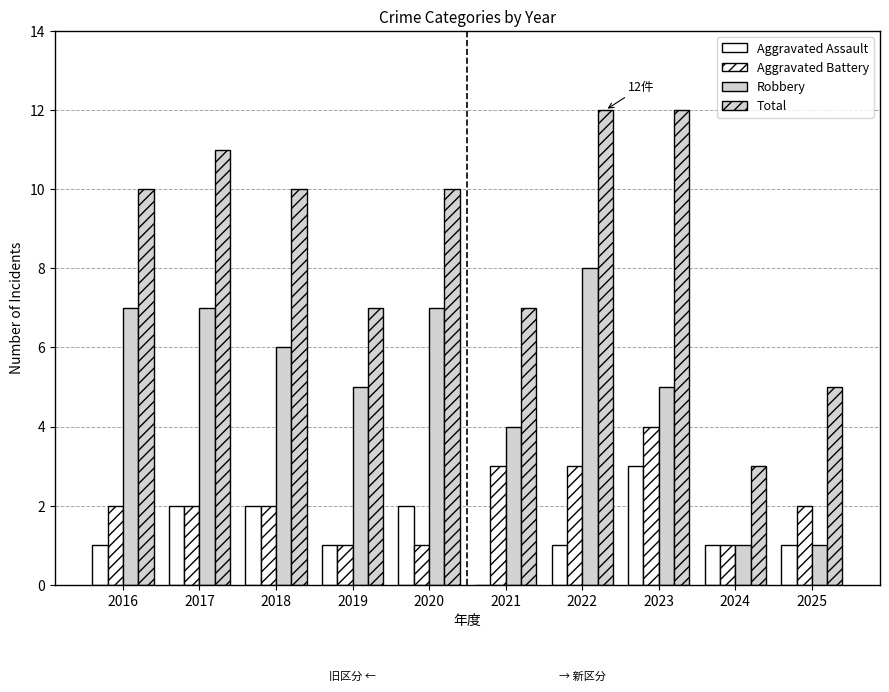

How many distinct data groups are displayed?

4